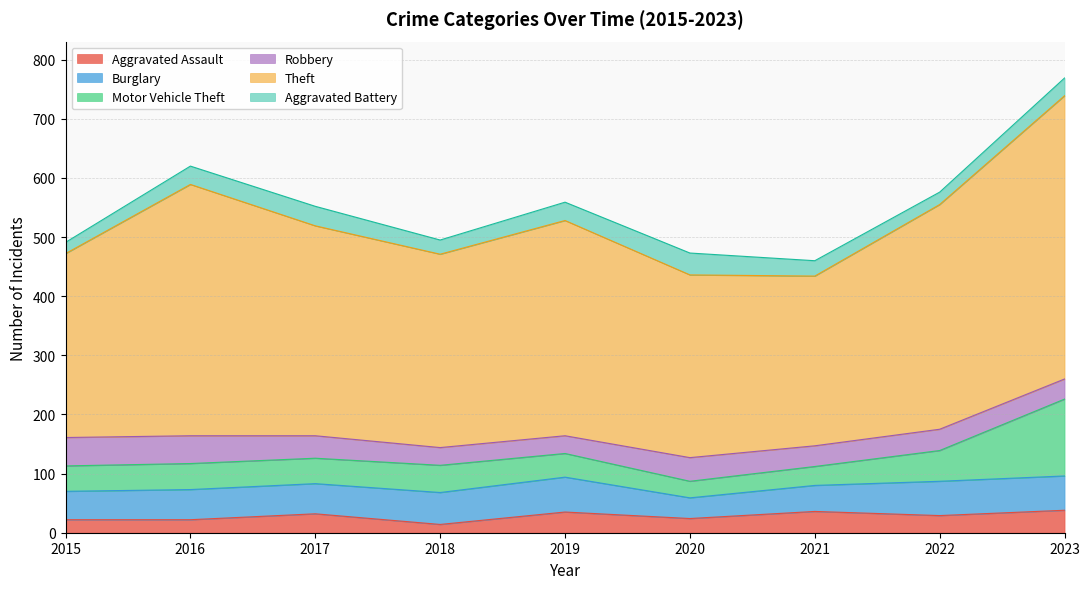

What is the average value of the Theft series?

360